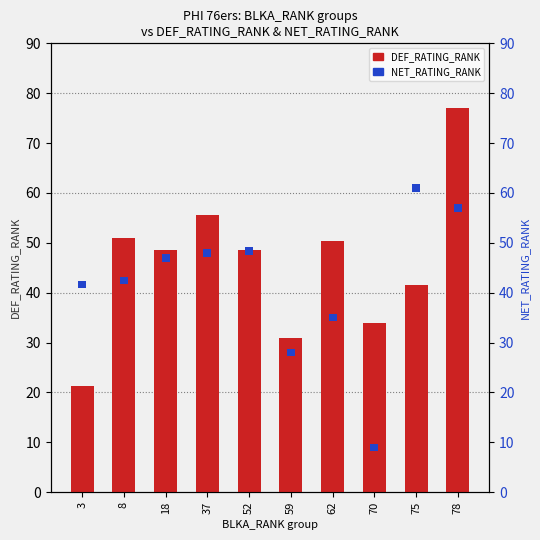

The value at 70 is 34.0. True or false?

True